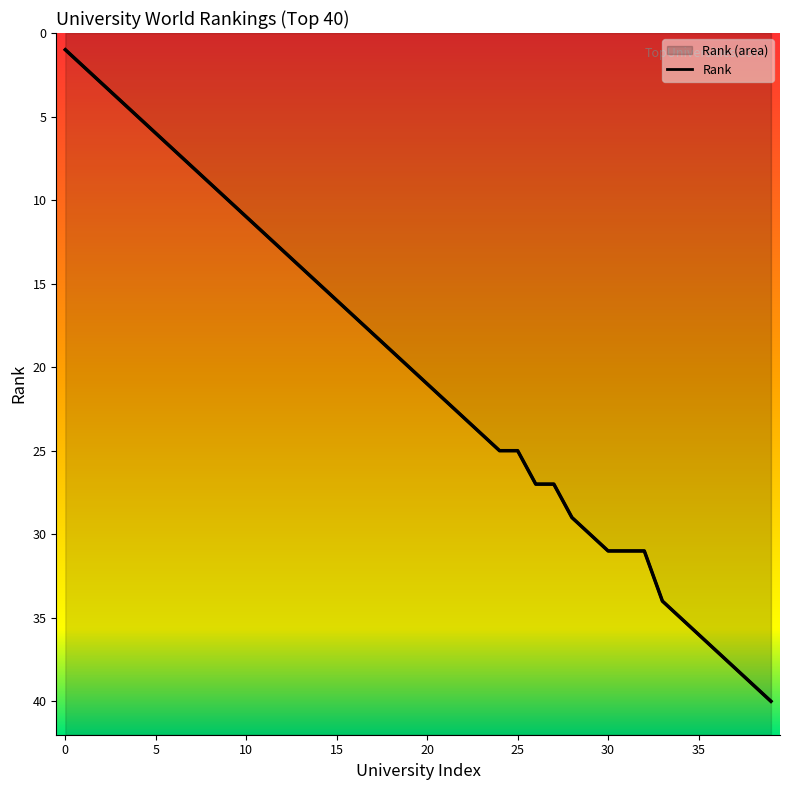

What is the difference between the maximum and minimum values?

39